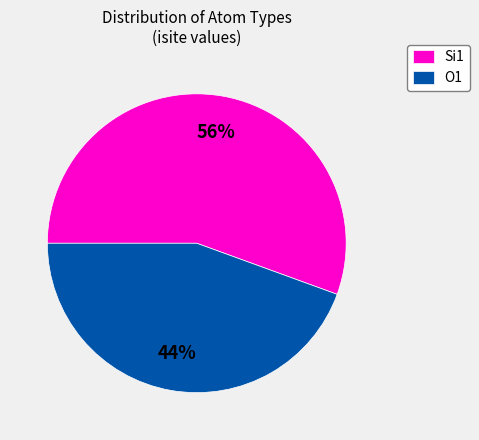

Rank the categories by value from lowest to highest.

O1, Si1